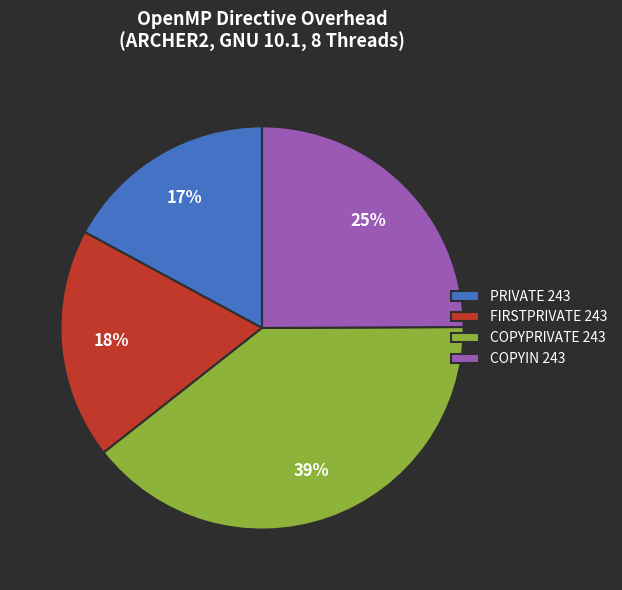

The COPYIN 243 slice represents 25% of the pie. True or false?

True